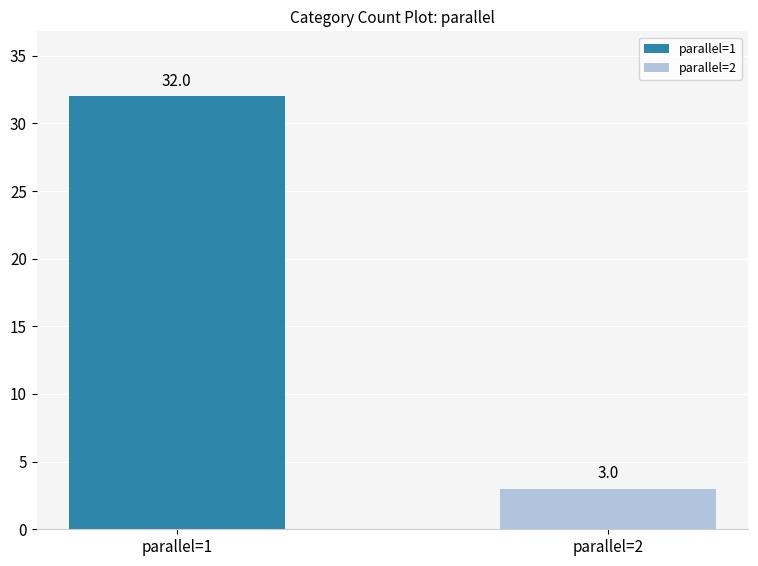

What is the smallest value displayed?

3